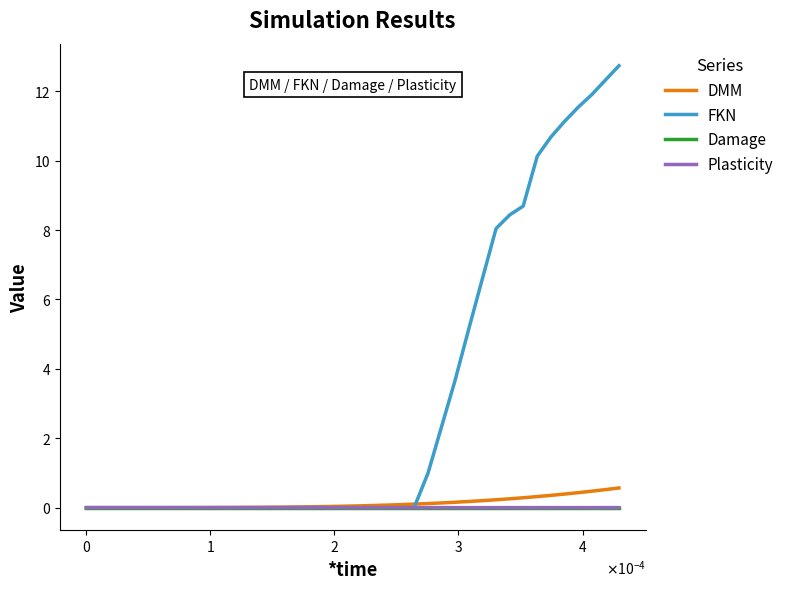

What is the maximum value shown in the chart?

12.7